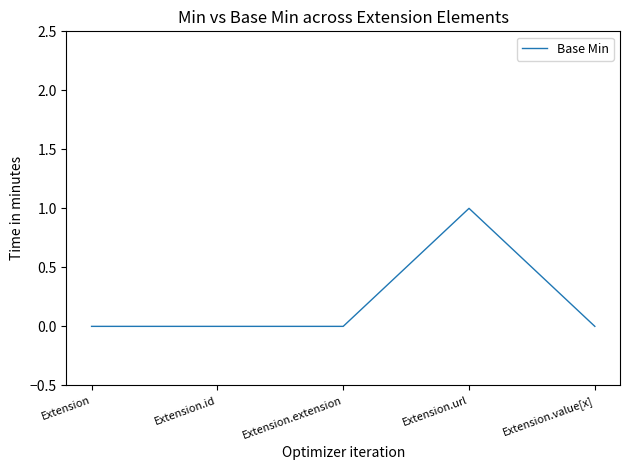

True or false: the data has more than 2 interior local peaks.

False